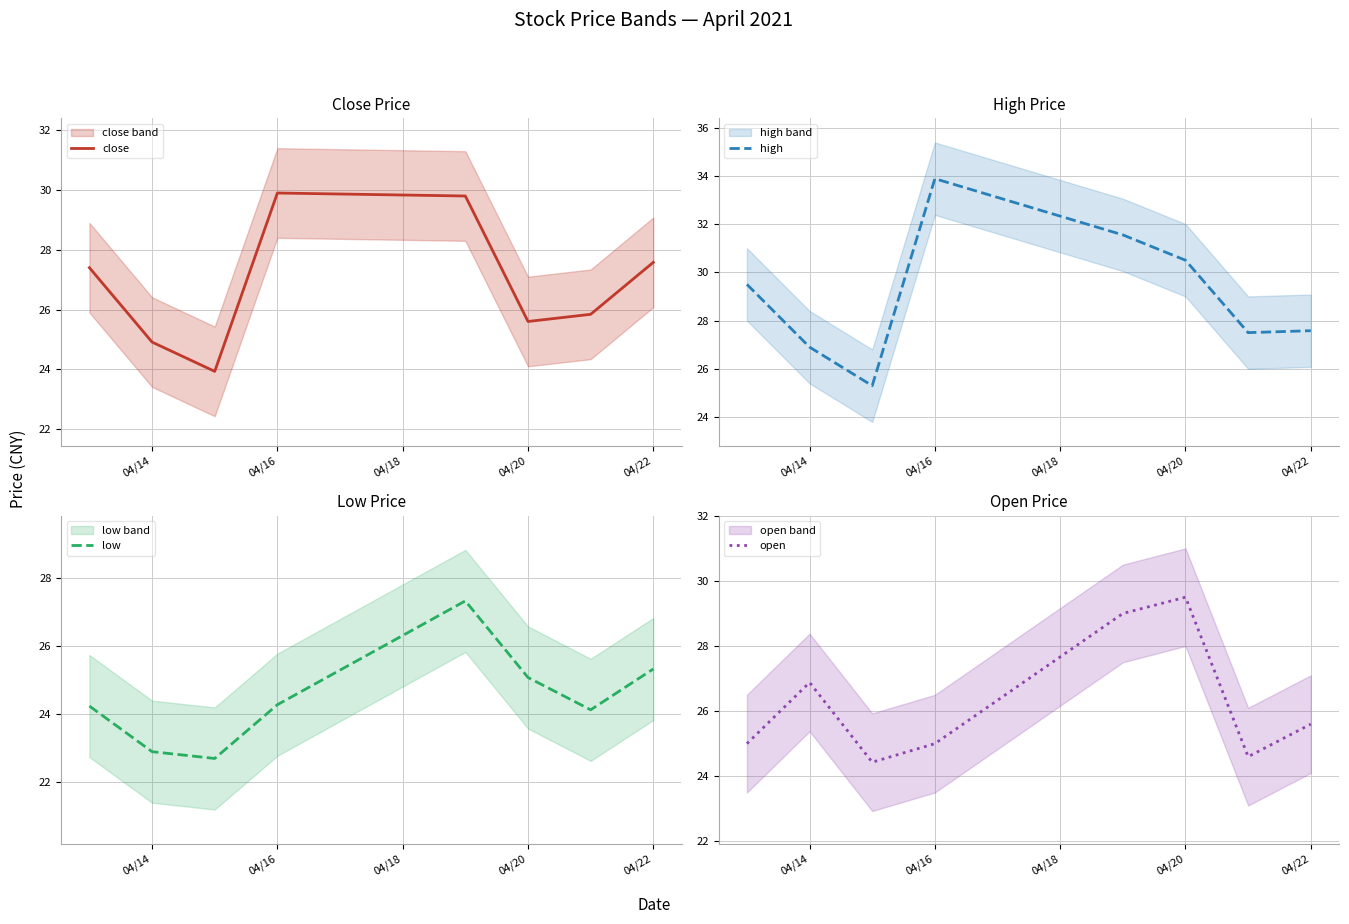

What is the smallest value displayed?

22.7